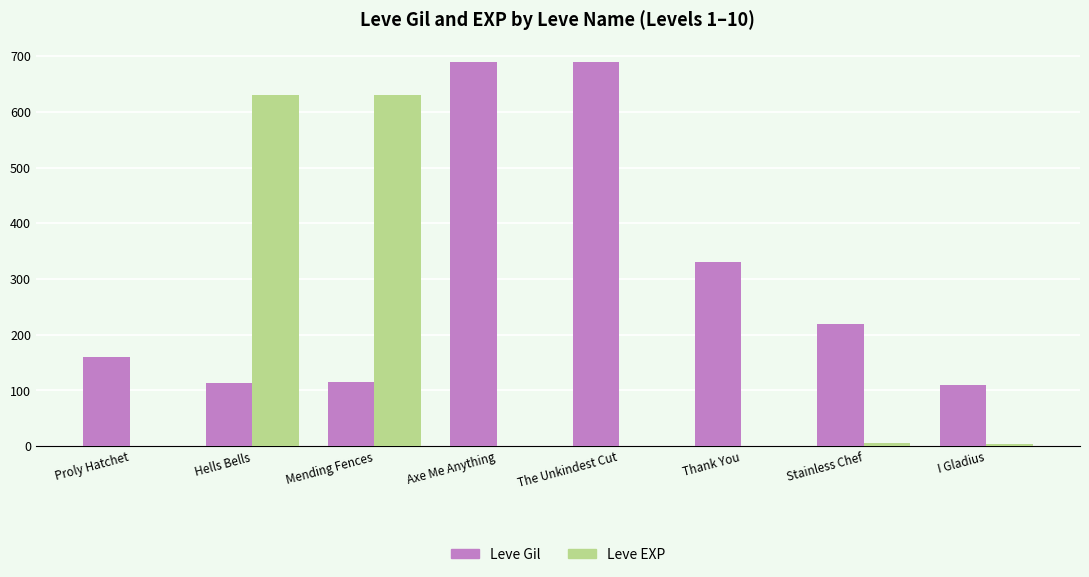

What is the sum of all Leve Gil values?

2429